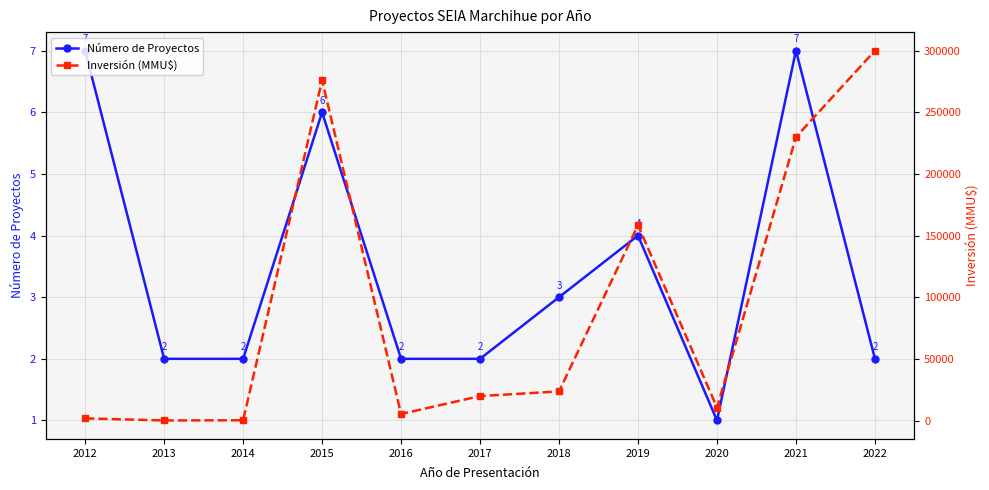

True or false: Inversión (MMU$) and Número de Proyectos cross at least once.

False